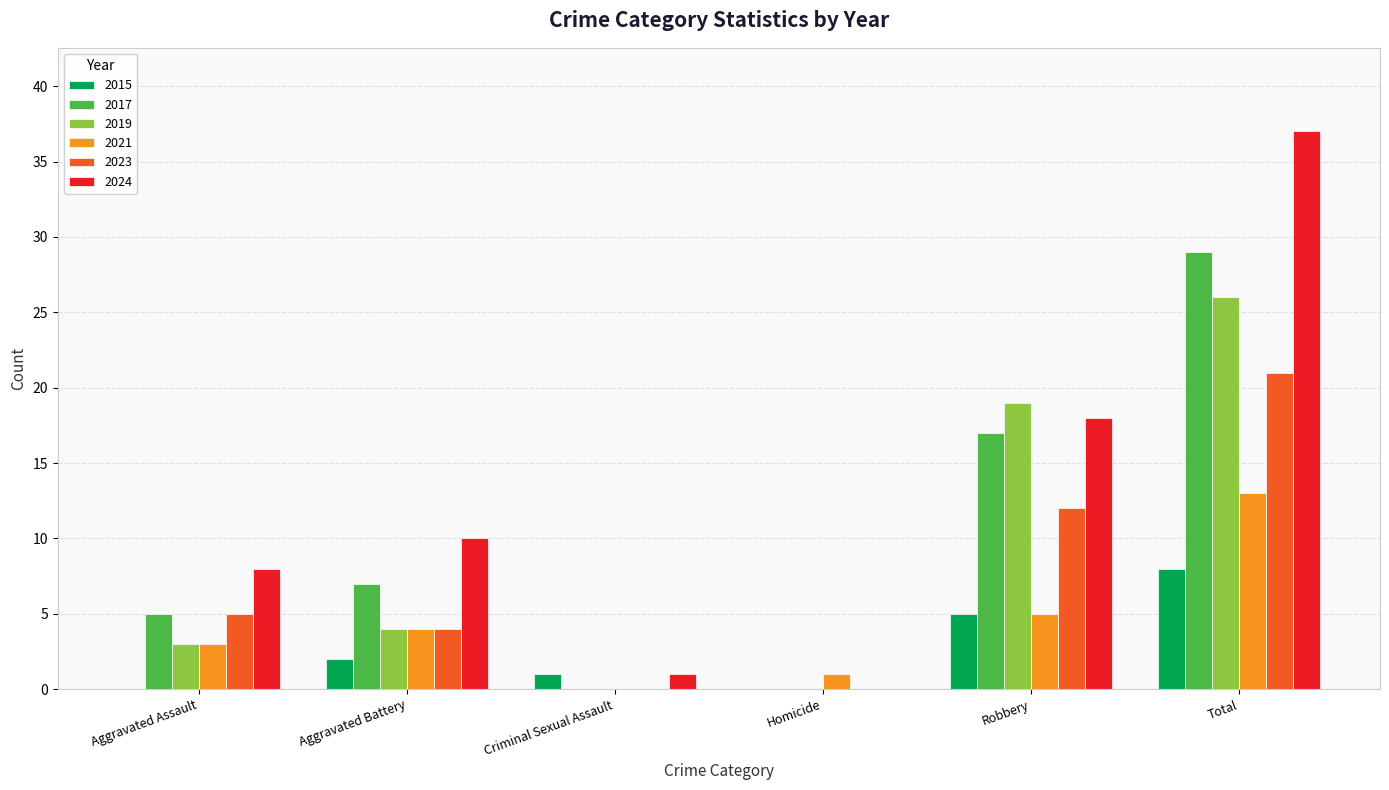

Is the value of 2021 at Aggravated Assault greater than the value of 2017 at Aggravated Battery?

No